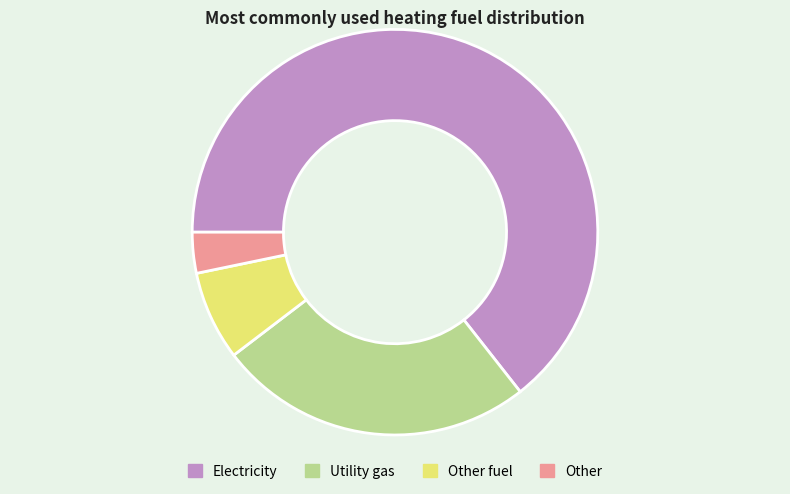

Is it true that Other fuel is 7% of the pie?

True